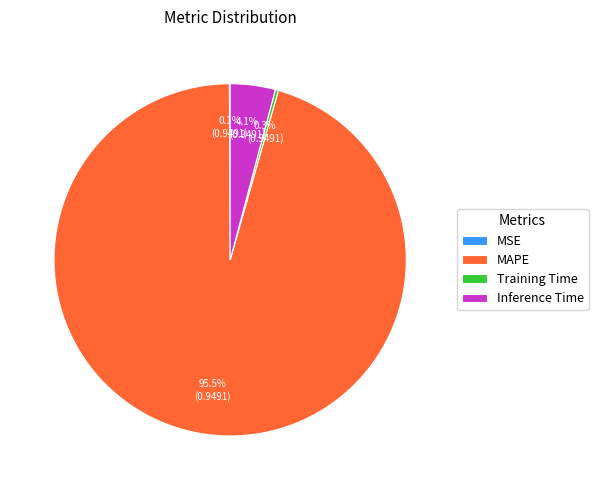

Combined, what portion of the pie is MAPE and Inference Time?

99.6%